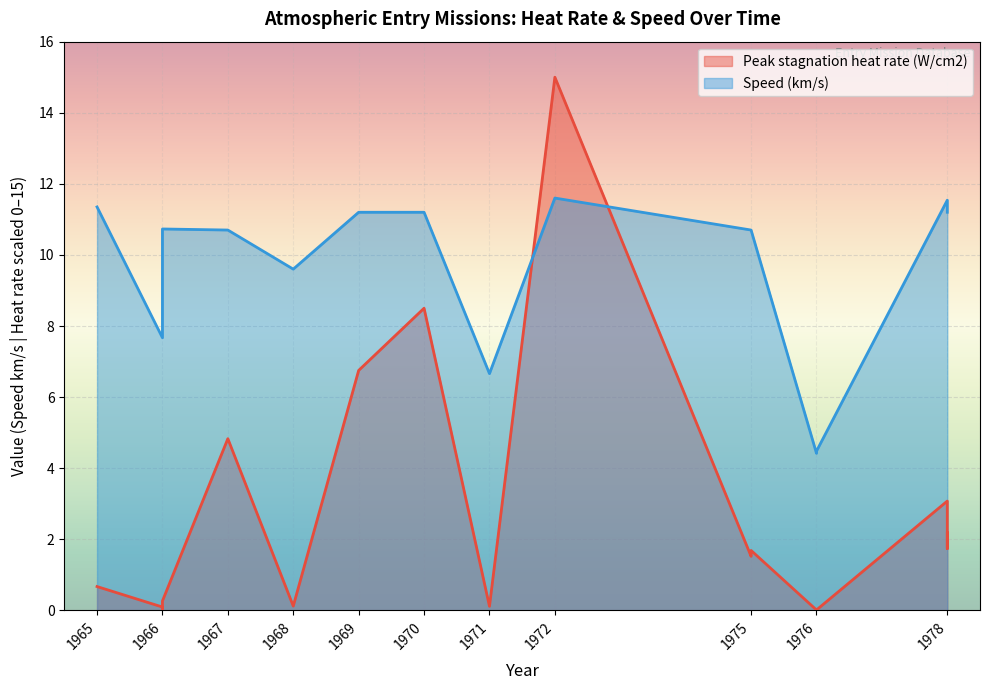

Is it true that the value at 1978 is 1.5?

False